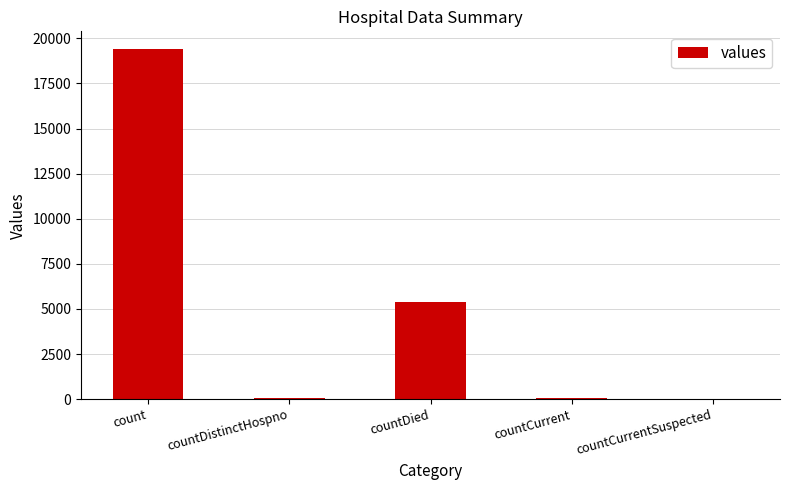

Which has a higher value, countDied or countCurrent?

countDied